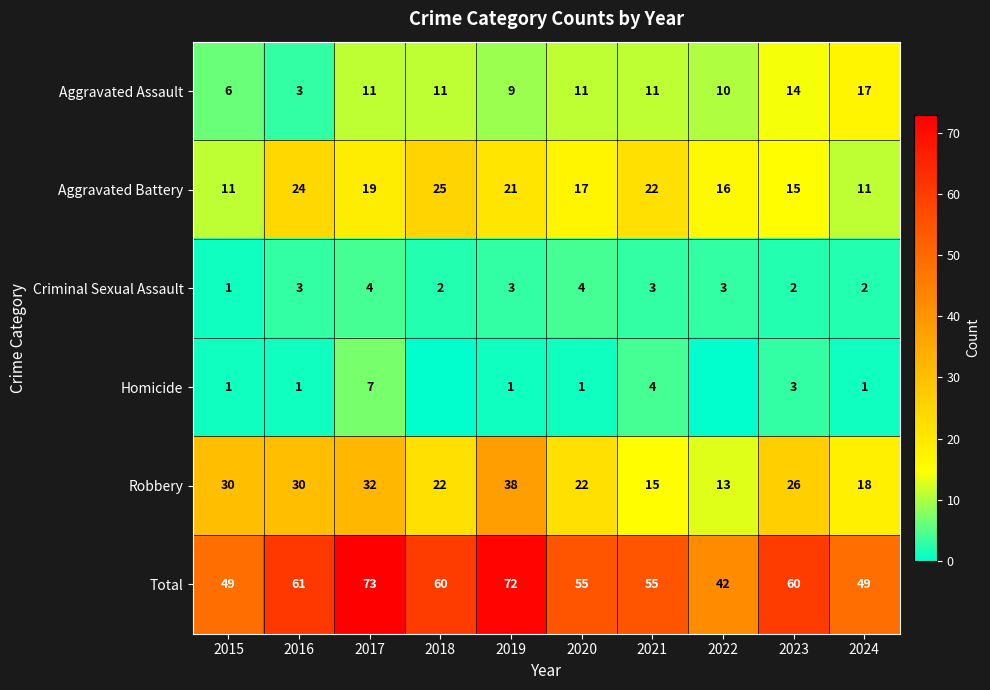

Which category has the highest value in the Robbery series?

2019